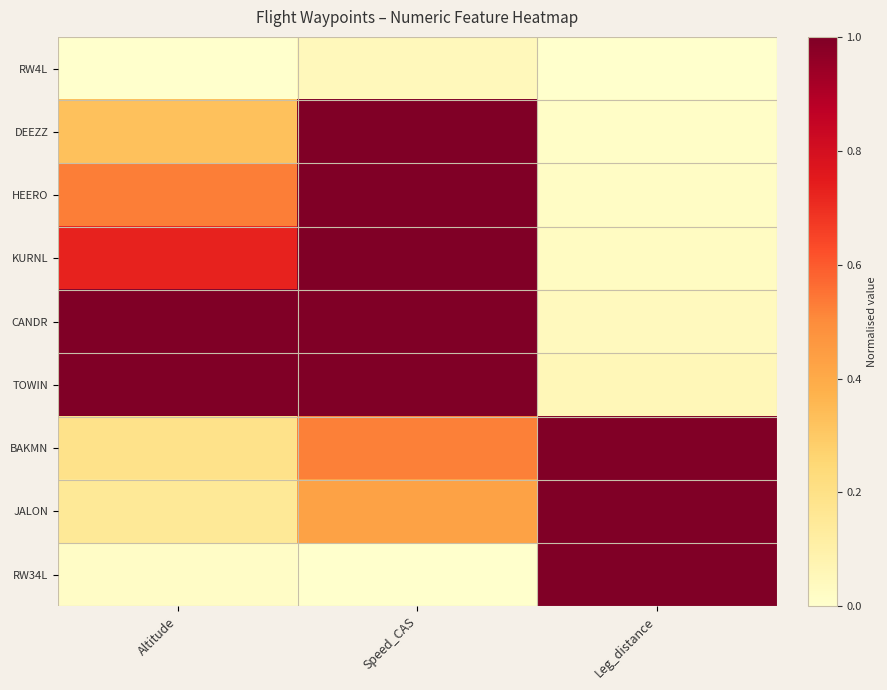

Which has a higher value, Altitude or Leg_distance?

Altitude